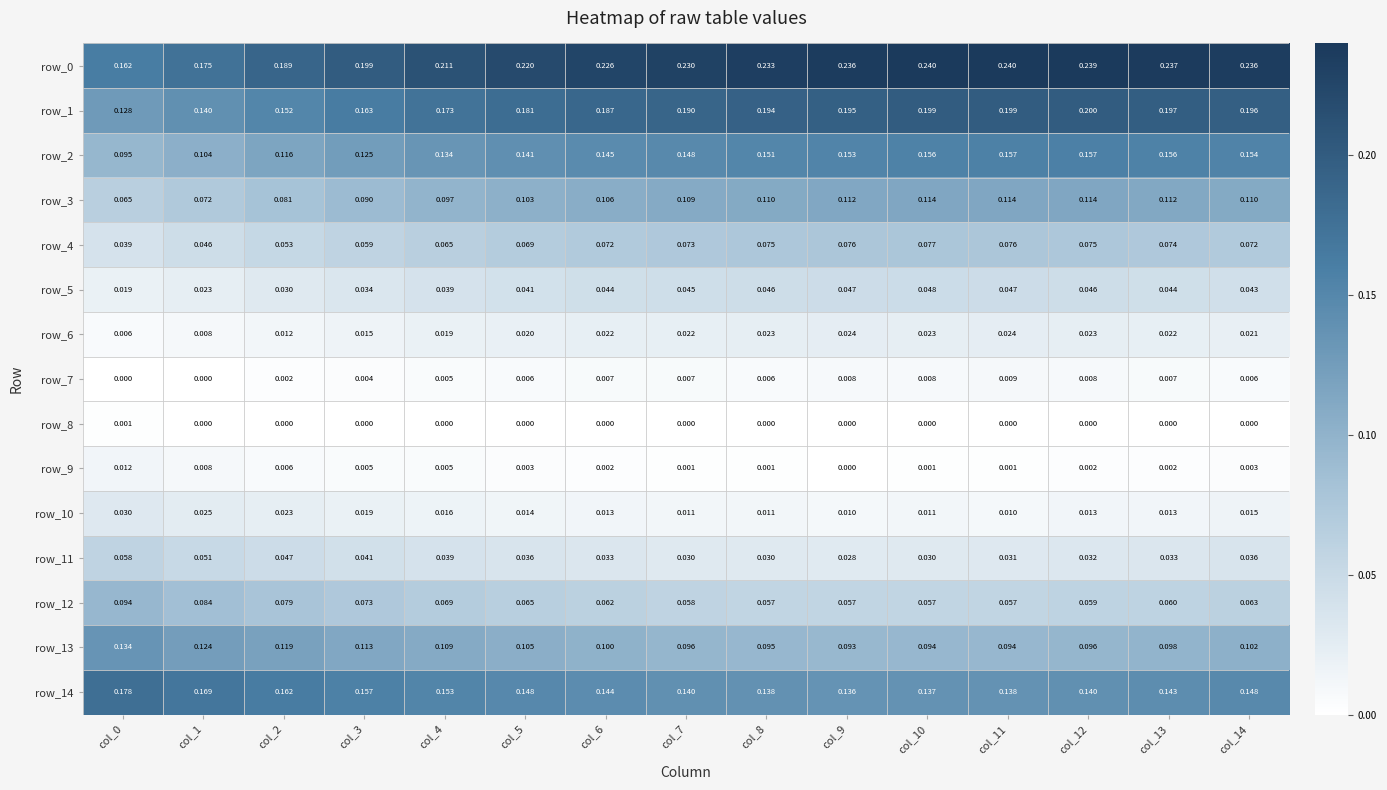

Is the value of row_14 at col_11 greater than the value of row_8 at col_9?

Yes